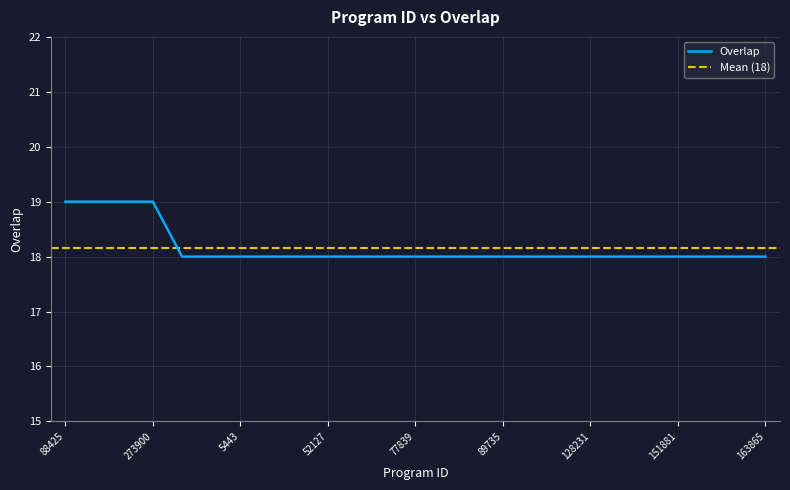

At which category does the chart reach its minimum across all series?

2791